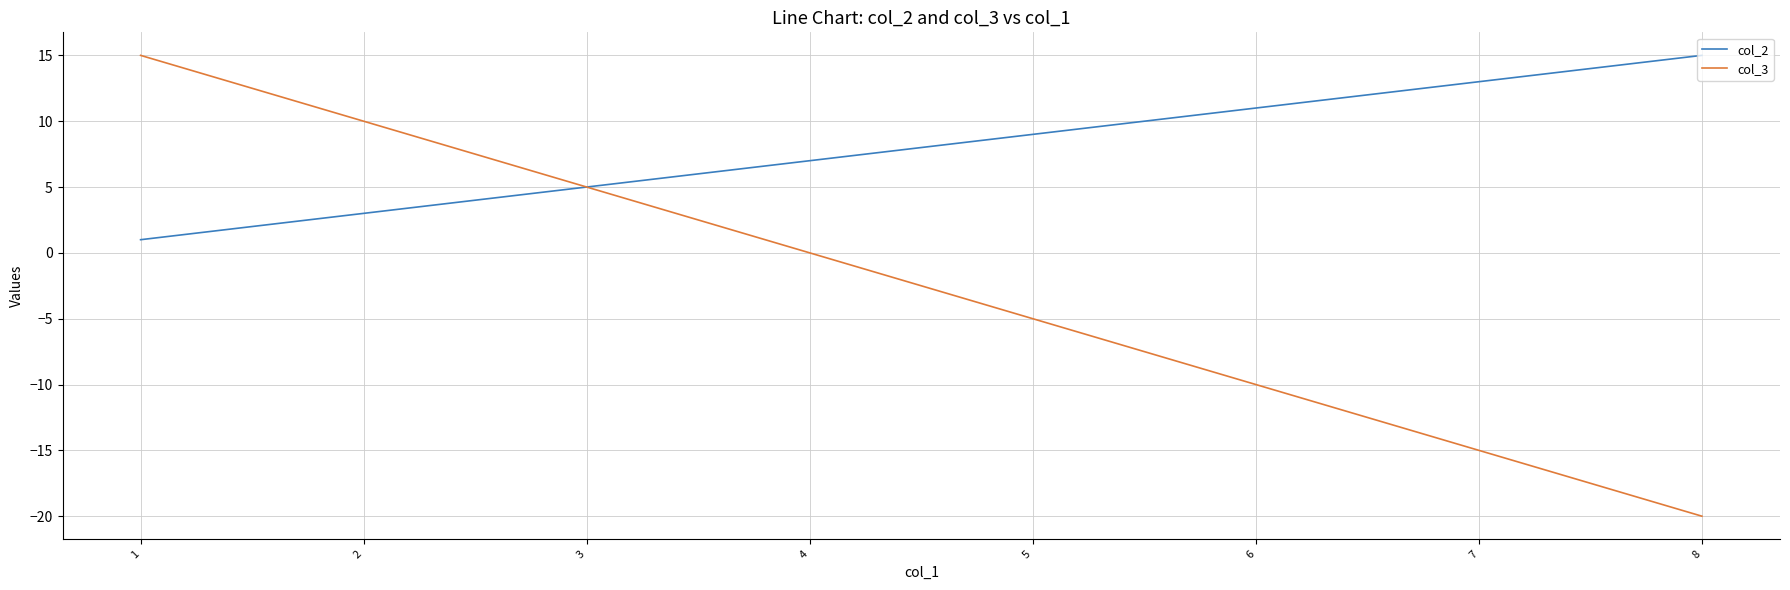

Is the value of col_2 at 3 greater than the value of col_3 at 8?

Yes